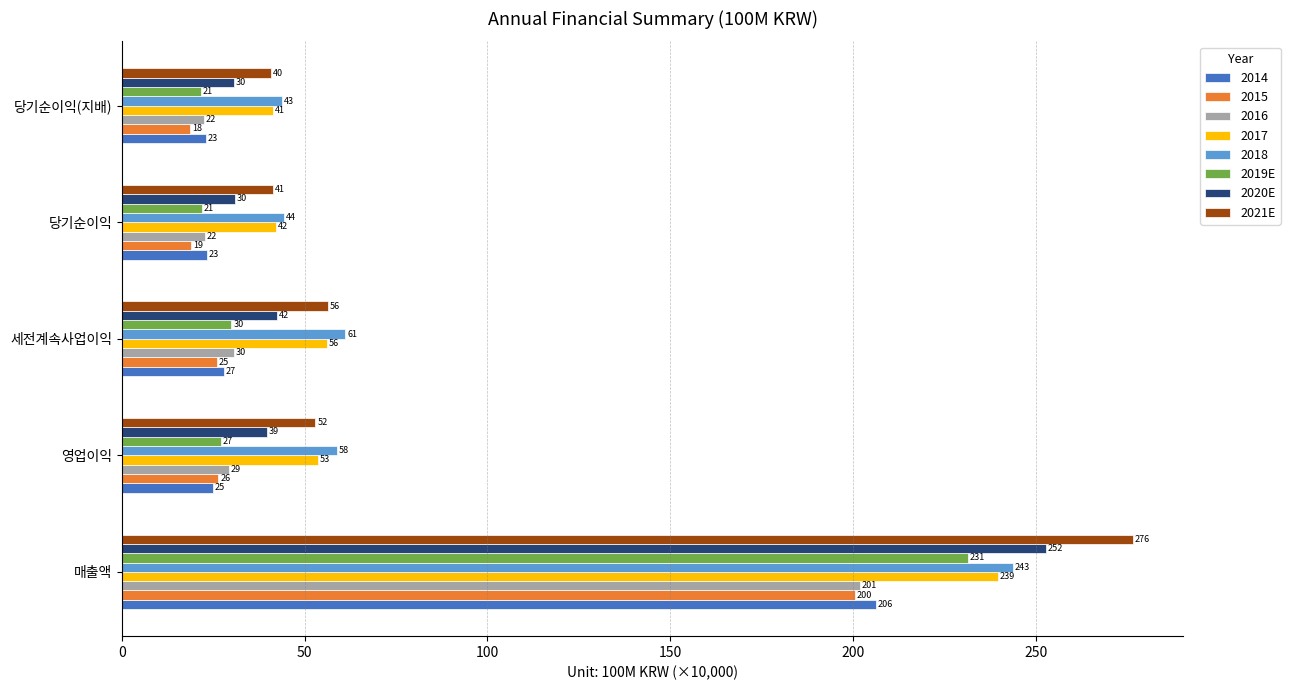

Count the number of categories in the chart.

5